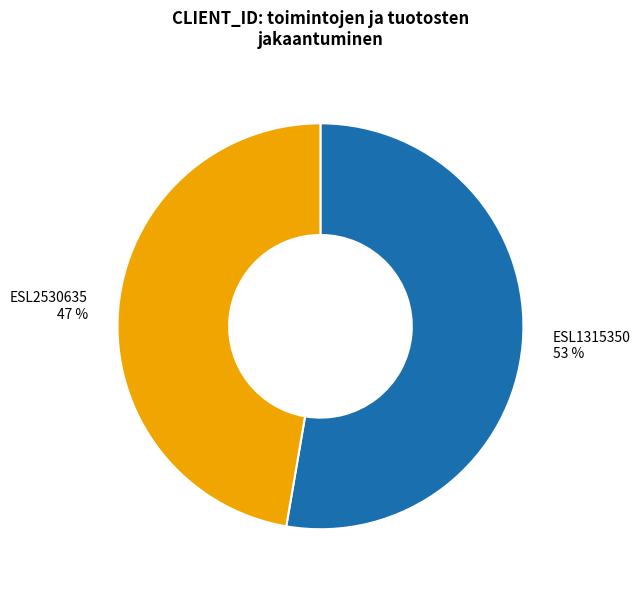

To the nearest percent, what is the combined percentage of ESL1315350 and ESL2530635?

100%